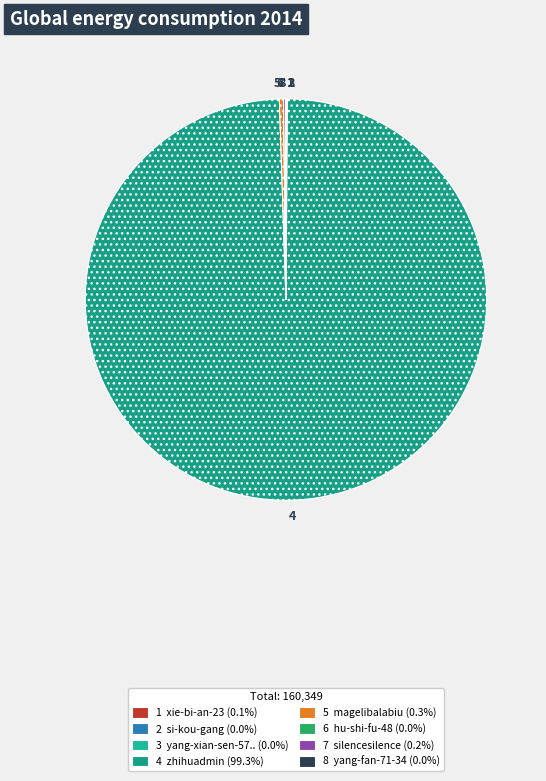

To the nearest percent, what is the difference between the largest and smallest slice percentages?

99%